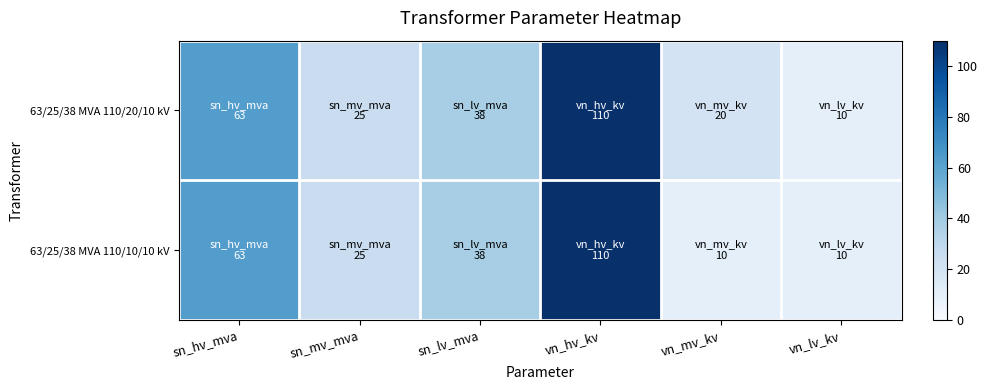

Reading left to right, transcribe all the data shown in this chart.

63/25/38 MVA 110/20/10 kV: sn_hv_mva=63	sn_mv_mva=25	sn_lv_mva=38	vn_hv_kv=110	vn_mv_kv=20	vn_lv_kv=10
63/25/38 MVA 110/10/10 kV: sn_hv_mva=63	sn_mv_mva=25	sn_lv_mva=38	vn_hv_kv=110	vn_mv_kv=10	vn_lv_kv=10